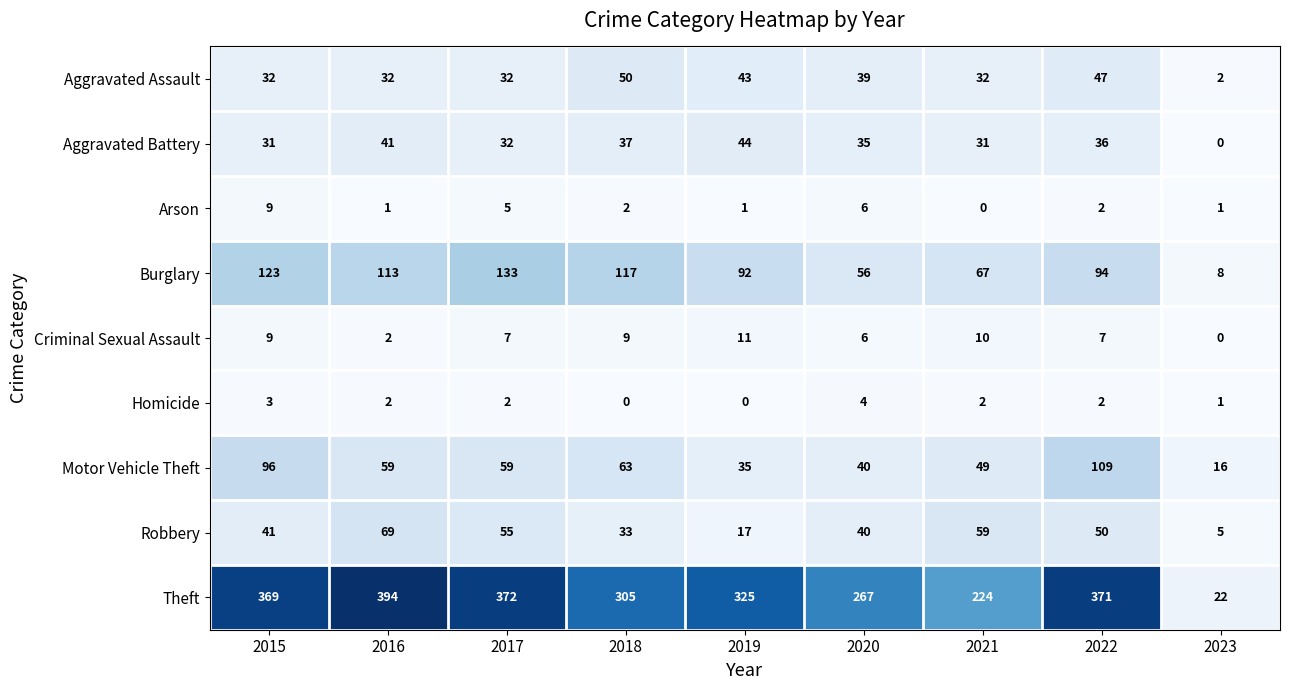

What is the difference between the Aggravated Battery values at 2020 and 2015?

4